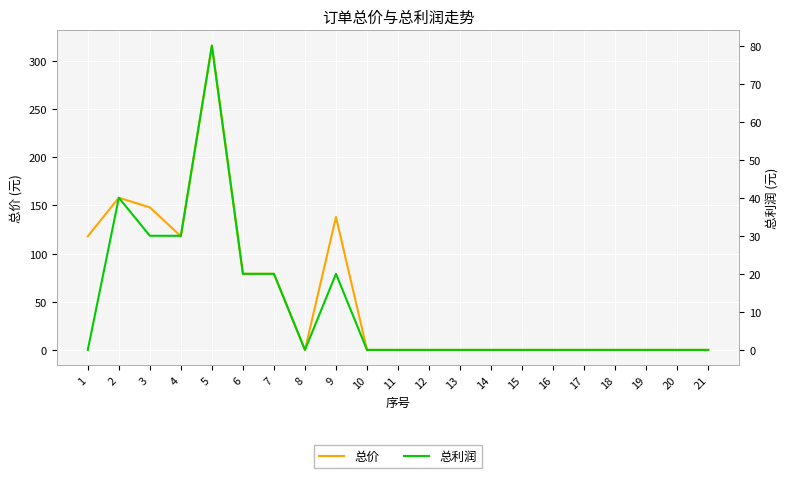

Which label corresponds to the smallest value in the chart?

8